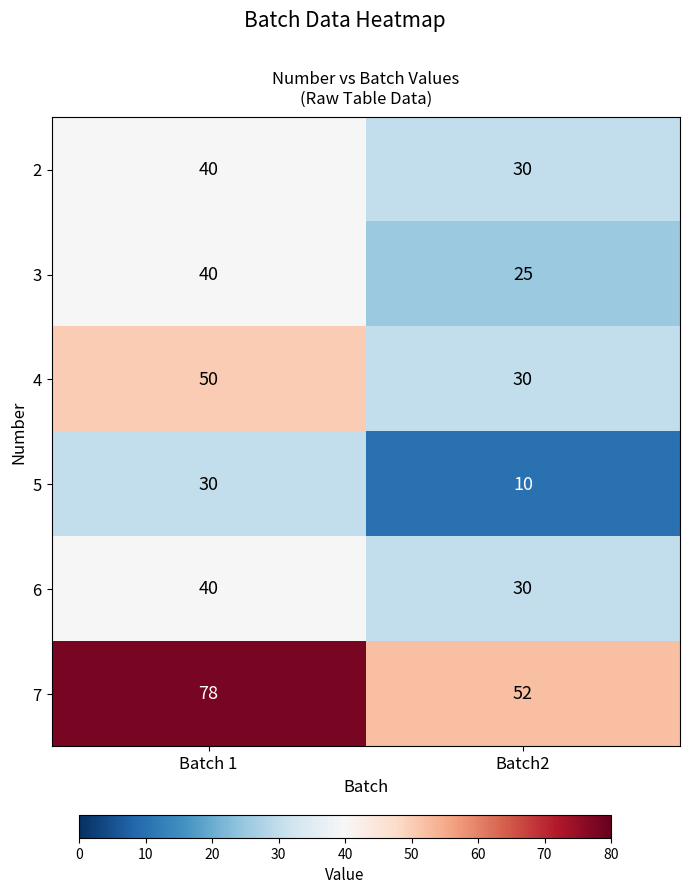

What is the sum of all 3 values?

65